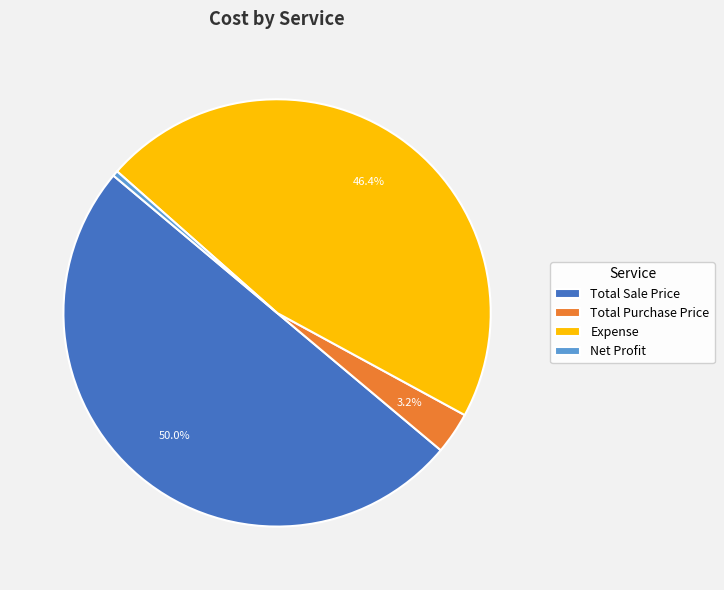

How many segments does this pie chart have?

4